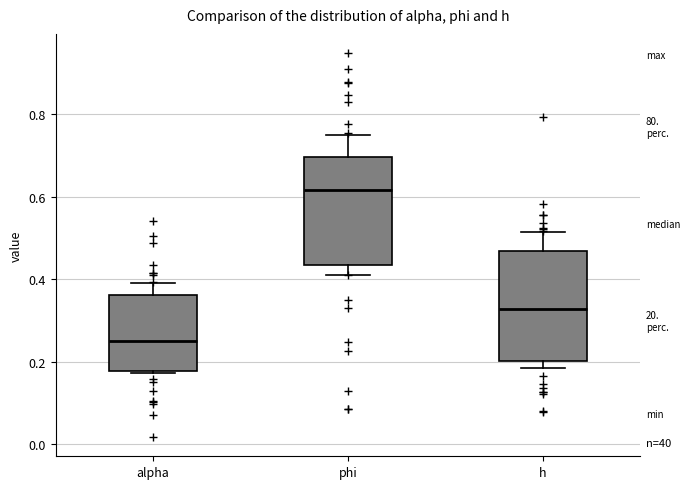

Where is the upper edge of the box for phi on the y-axis? The values are not printed on the chart, so give them approximately, as read against the axis.

0.70